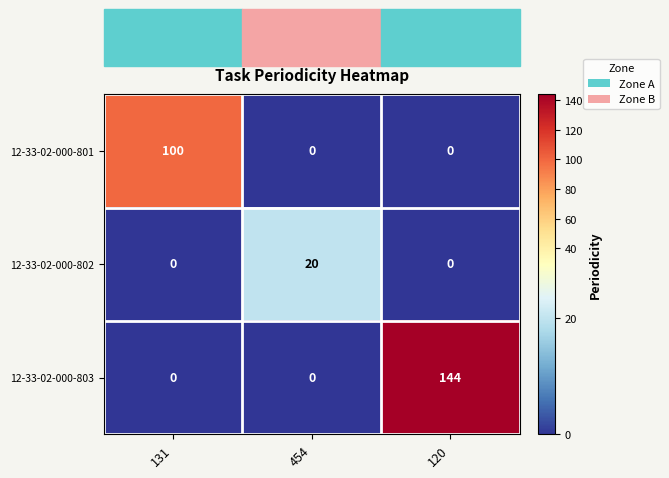

Rank the series by their maximum value, from highest to lowest.

12-33-02-000-803, 12-33-02-000-801, 12-33-02-000-802